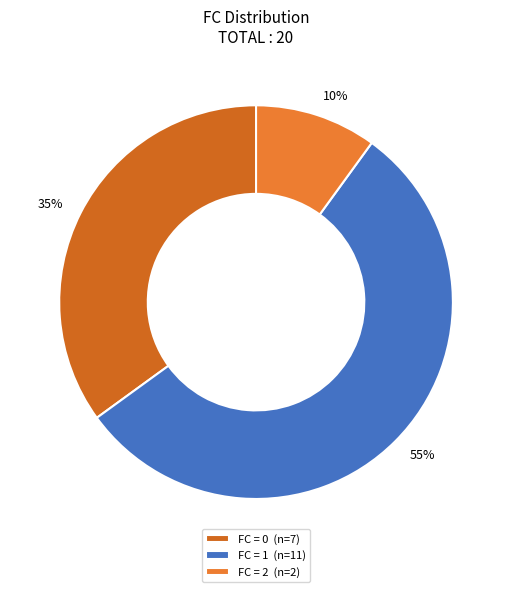

Rank the categories by value from lowest to highest.

FC = 2 (n=2), FC = 0 (n=7), FC = 1 (n=11)